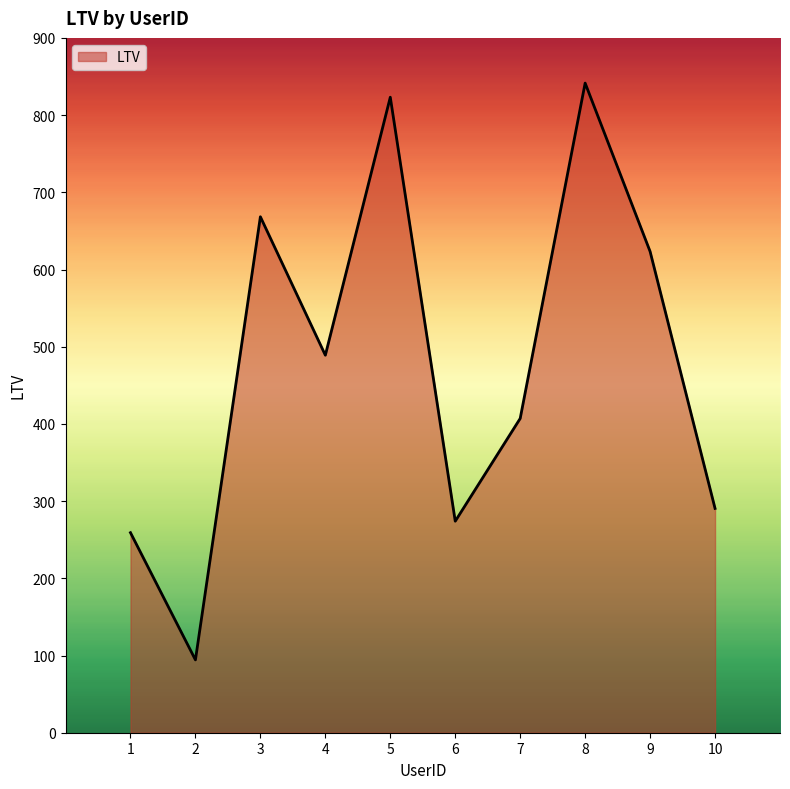

What value does the data have at 8?

841.5